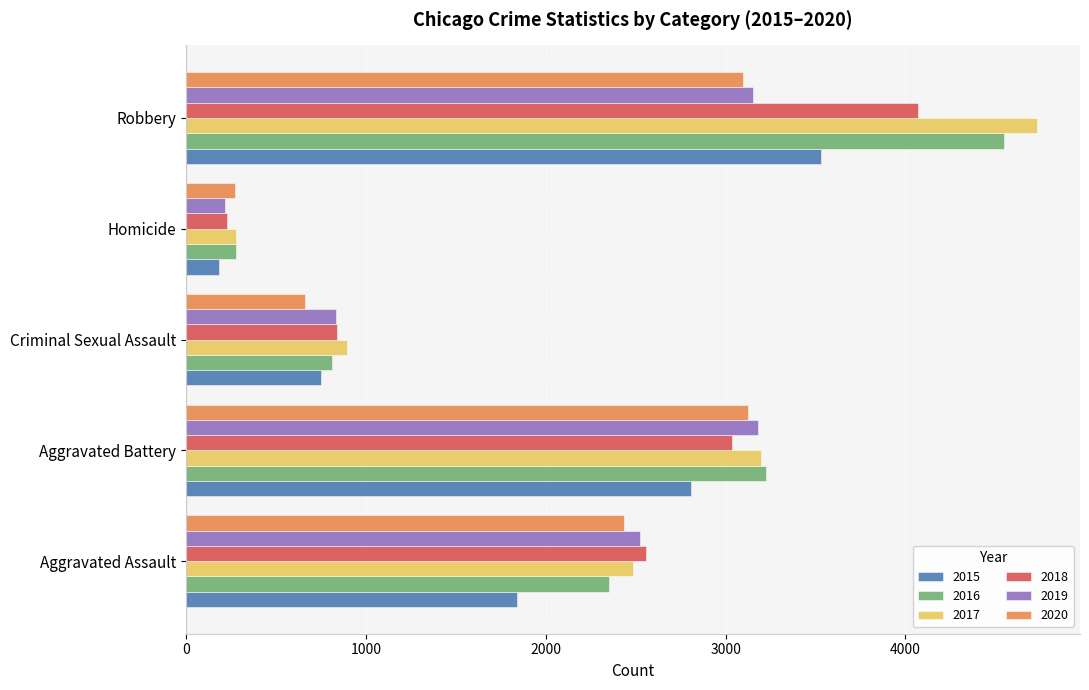

What are all the series names shown in the legend?

2015, 2016, 2017, 2018, 2019, 2020